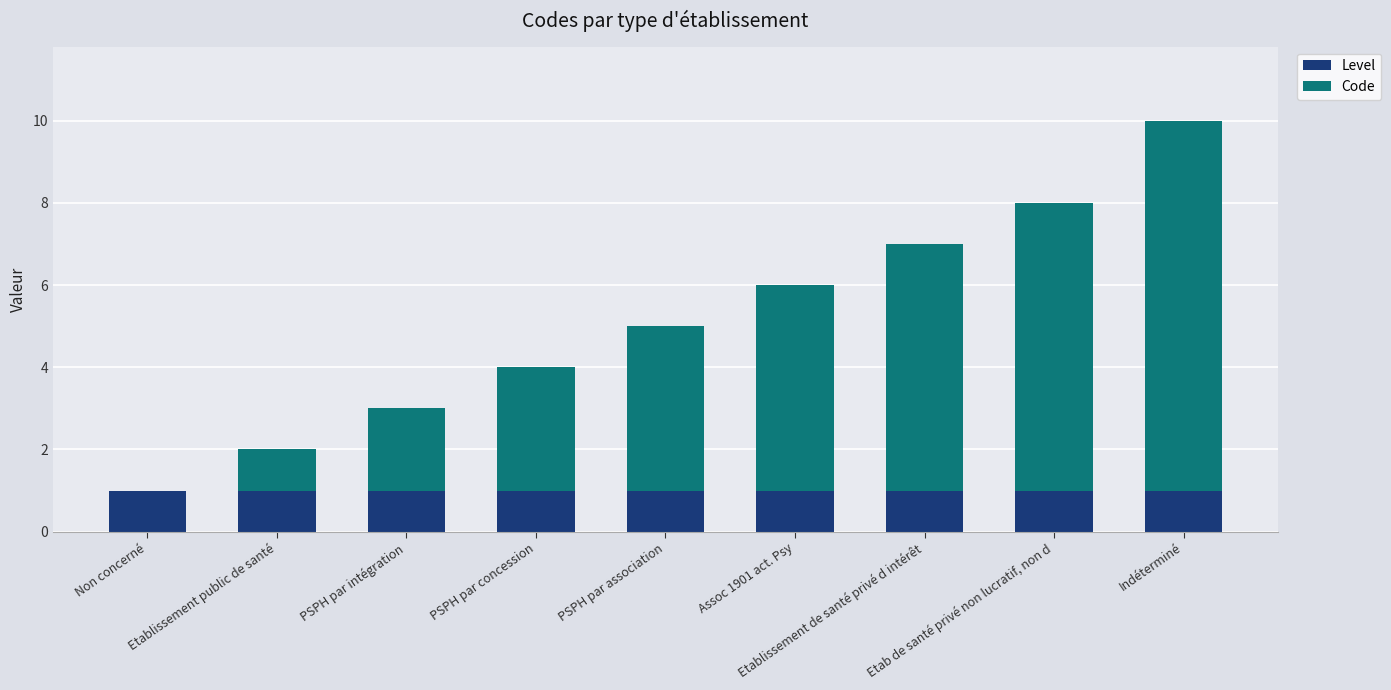

What value does the Level series have at PSPH par intégration?

1